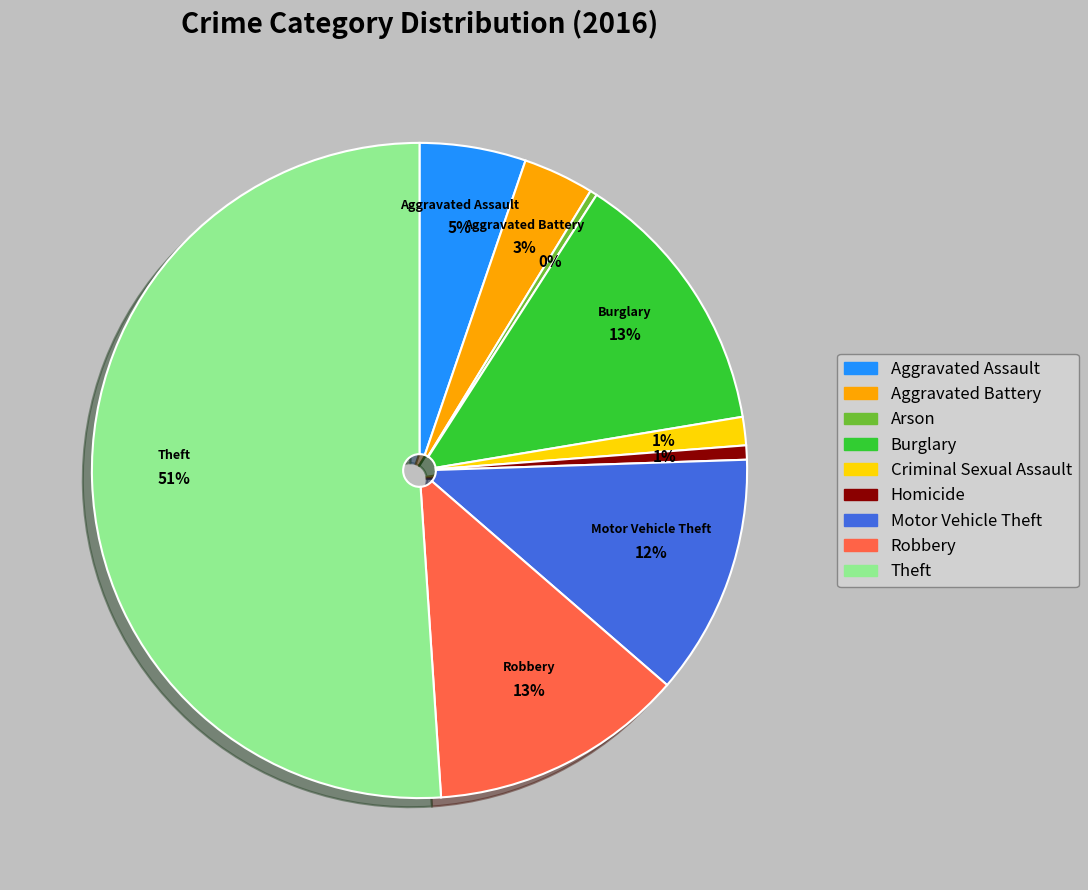

How many slices are in this pie chart?

9